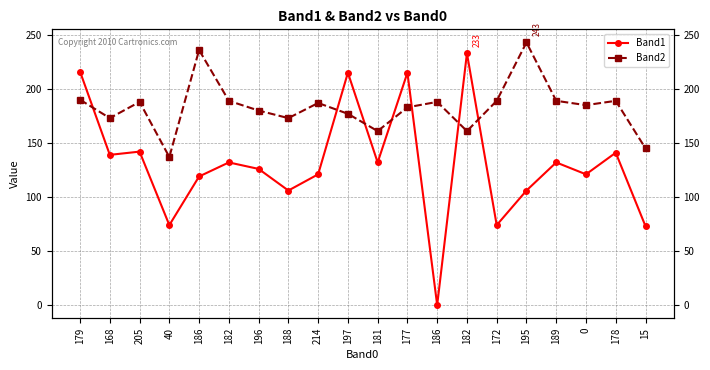

In Band1, how many points are higher than both neighbors (excluding endpoints)?

7